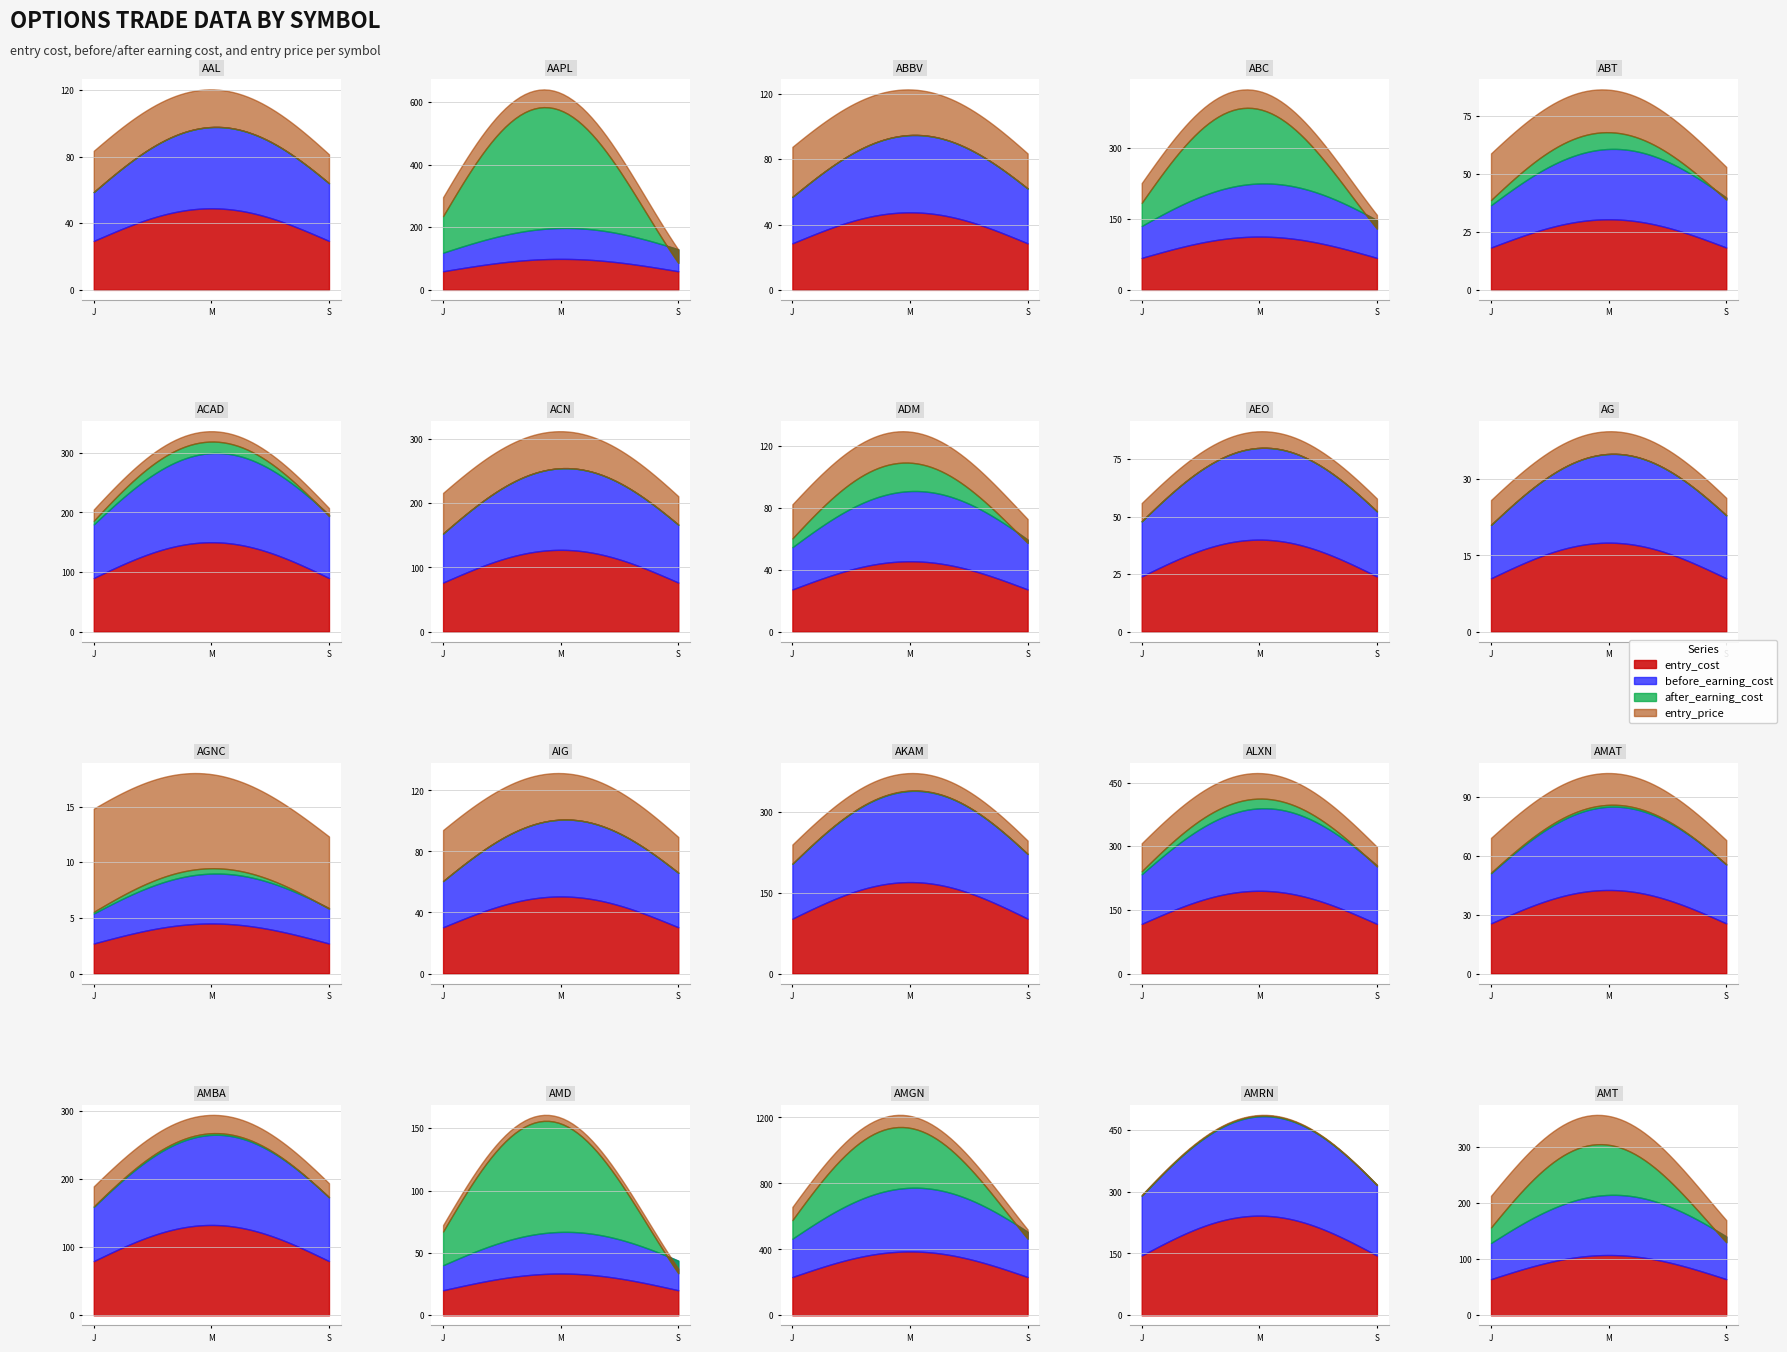

Which series changed the most between ALXN and AMD?

entry_cost